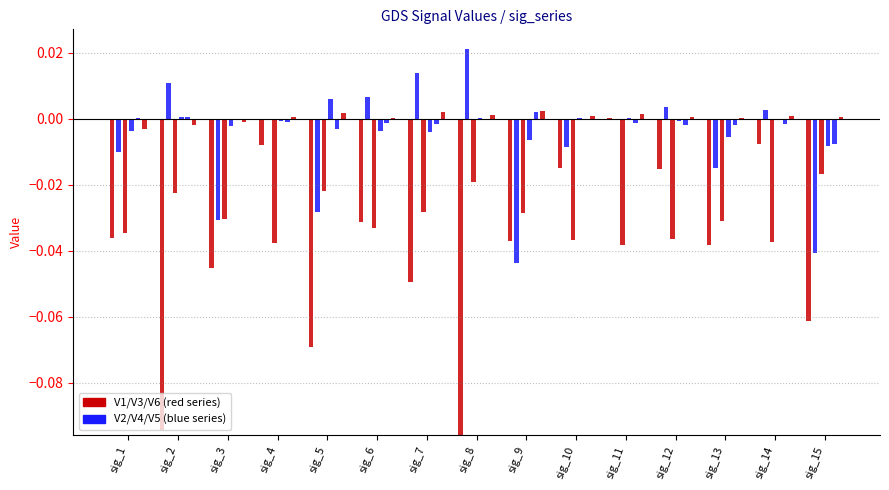

Is the value of V5 at sig_5 greater than the value of V3 at sig_14?

Yes